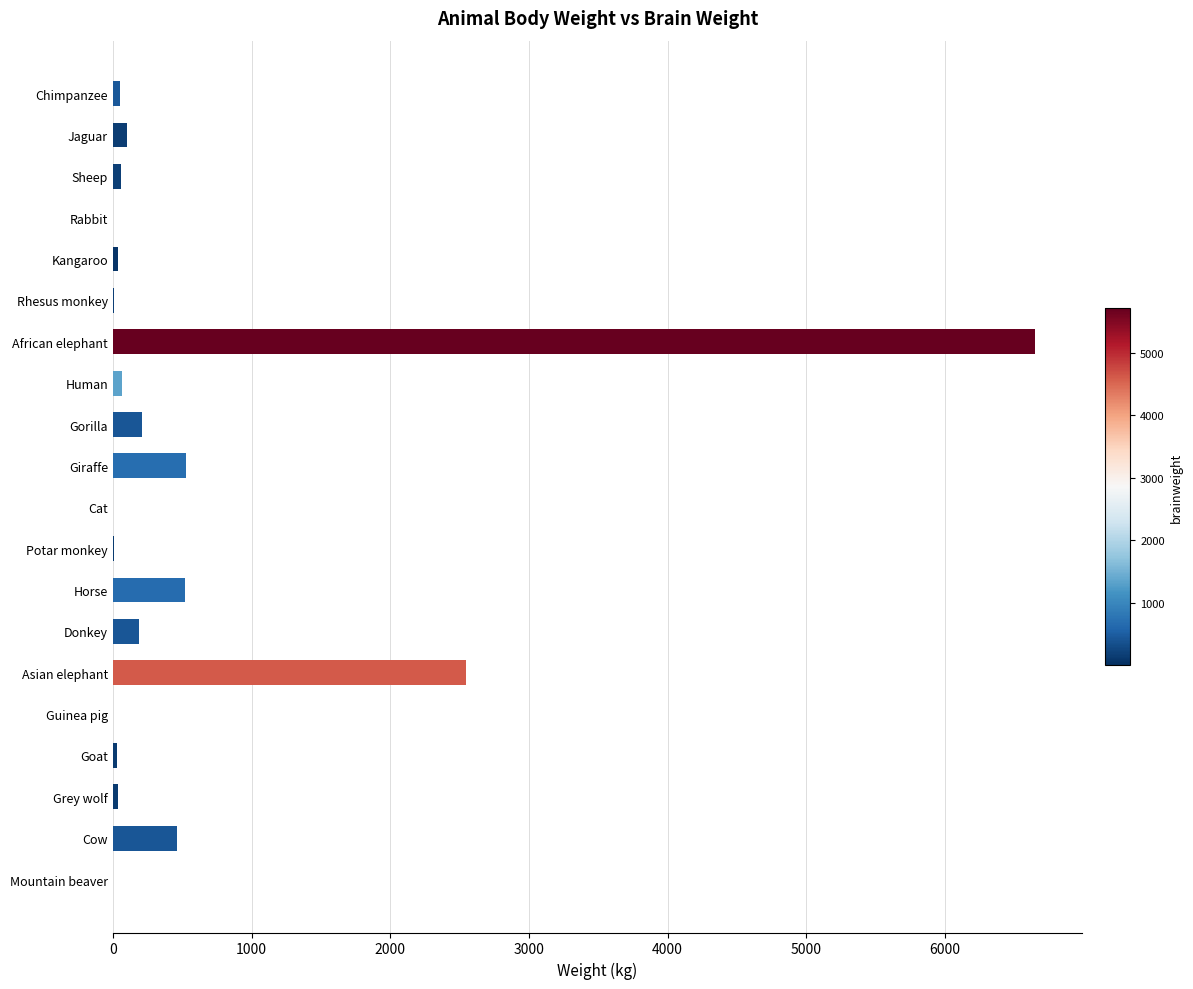

What is the approximate value at Horse?

521.0